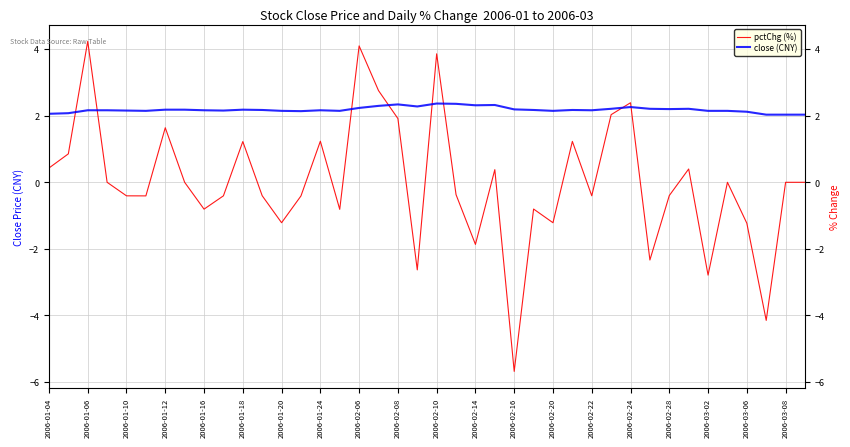

Rank the series at 2006-02-24 from highest to lowest value.

pctChg (%), close (CNY)